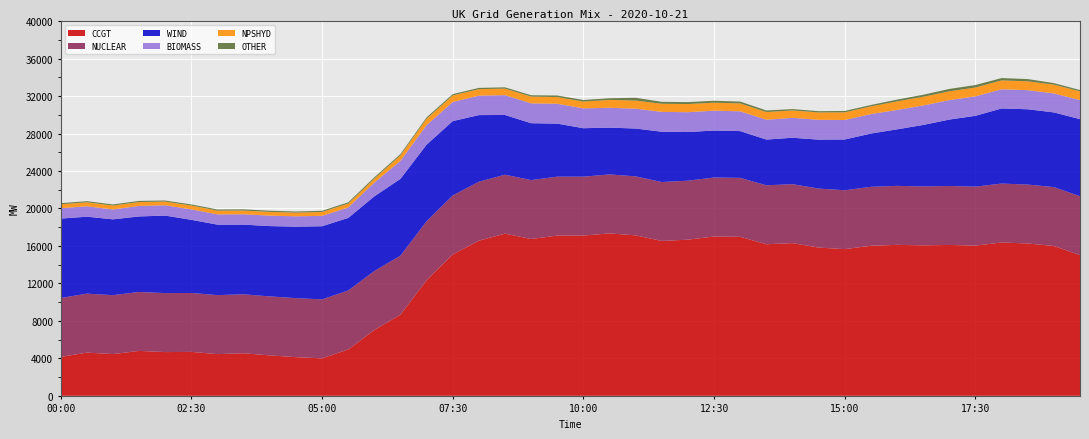

Reading left to right, what are all the values shown in this chart?

CCGT: 00:00=4152	00:30=4612	01:00=4454	01:30=4794	02:00=4668	02:30=4688	03:00=4451	03:30=4541	04:00=4316	04:30=4126	05:00=3999	05:30=4945	06:00=7027	06:30=8663	07:00=12339	07:30=15096	08:00=16562	08:30=17314	09:00=16741	09:30=17108	10:00=17112	10:30=17342	11:00=17127	11:30=16534	12:00=16672	12:30=17009	13:00=16974	13:30=16182	14:00=16303	14:30=15826	15:00=15660	15:30=16019	16:00=16116	16:30=16064	17:00=16108	17:30=16037	18:00=16368	18:30=16264	19:00=15998	19:30=15017
WIND: 00:00=8476	00:30=8218	01:00=8093	01:30=8066	02:00=8273	02:30=7810	03:00=7525	03:30=7437	04:00=7506	04:30=7632	05:00=7810	05:30=7745	06:00=7970	06:30=8200	07:00=8182	07:30=7938	08:00=7111	08:30=6378	09:00=6073	09:30=5661	10:00=5171	10:30=4995	11:00=5107	11:30=5371	12:00=5195	12:30=5017	13:00=4993	13:30=4882	14:00=4956	14:30=5225	15:00=5421	15:30=5687	16:00=6034	16:30=6563	17:00=7088	17:30=7564	18:00=8017	18:30=8040	19:00=7974	19:30=8230
NUCLEAR: 00:00=6290	00:30=6295	01:00=6293	01:30=6292	02:00=6299	02:30=6291	03:00=6300	03:30=6297	04:00=6298	04:30=6302	05:00=6297	05:30=6299	06:00=6300	06:30=6302	07:00=6293	07:30=6297	08:00=6297	08:30=6293	09:00=6291	09:30=6292	10:00=6287	10:30=6297	11:00=6302	11:30=6290	12:00=6295	12:30=6299	13:00=6295	13:30=6294	14:00=6294	14:30=6299	15:00=6287	15:30=6295	16:00=6300	16:30=6294	17:00=6297	17:30=6296	18:00=6294	18:30=6291	19:00=6285	19:30=6294
BIOMASS: 00:00=1112	00:30=1112	01:00=1058	01:30=1122	02:00=1102	02:30=1115	03:00=1096	03:30=1107	04:00=1115	04:30=1106	05:00=1108	05:30=1115	06:00=1467	06:30=1926	07:00=2088	07:30=2040	08:00=2077	08:30=2117	09:00=2122	09:30=2120	10:00=2122	10:30=2119	11:00=2120	11:30=2118	12:00=2119	12:30=2118	13:00=2115	13:30=2118	14:00=2125	14:30=2115	15:00=2079	15:30=2082	16:00=2070	16:30=2078	17:00=2078	17:30=2077	18:00=2050	18:30=2037	19:00=2031	19:30=2033
NPSHYD: 00:00=424	00:30=424	01:00=420	01:30=417	02:00=396	02:30=411	03:00=397	03:30=398	04:00=402	04:30=396	05:00=417	05:30=419	06:00=421	06:30=590	07:00=689	07:30=701	08:00=695	08:30=698	09:00=717	09:30=714	10:00=722	10:30=840	11:00=868	11:30=868	12:00=871	12:30=851	13:00=843	13:30=821	14:00=794	14:30=791	15:00=820	15:30=820	16:00=912	16:30=928	17:00=940	17:30=944	18:00=946	18:30=944	19:00=940	19:30=936
OTHER: 00:00=118	00:30=118	01:00=115	01:30=119	02:00=113	02:30=115	03:00=124	03:30=129	04:00=125	04:30=115	05:00=123	05:30=130	06:00=139	06:30=133	07:00=139	07:30=136	08:00=134	08:30=136	09:00=144	09:30=167	10:00=170	10:30=175	11:00=296	11:30=207	12:00=206	12:30=207	13:00=192	13:30=169	14:00=139	14:30=134	15:00=146	15:30=148	16:00=190	16:30=216	17:00=252	17:30=264	18:00=250	18:30=242	19:00=158	19:30=135